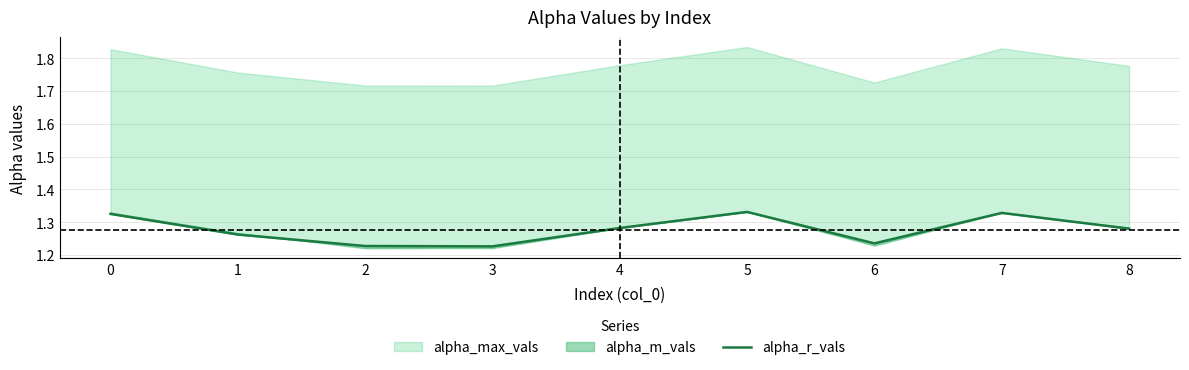

The chart shows a value of 2.1 at 5. True or false?

False